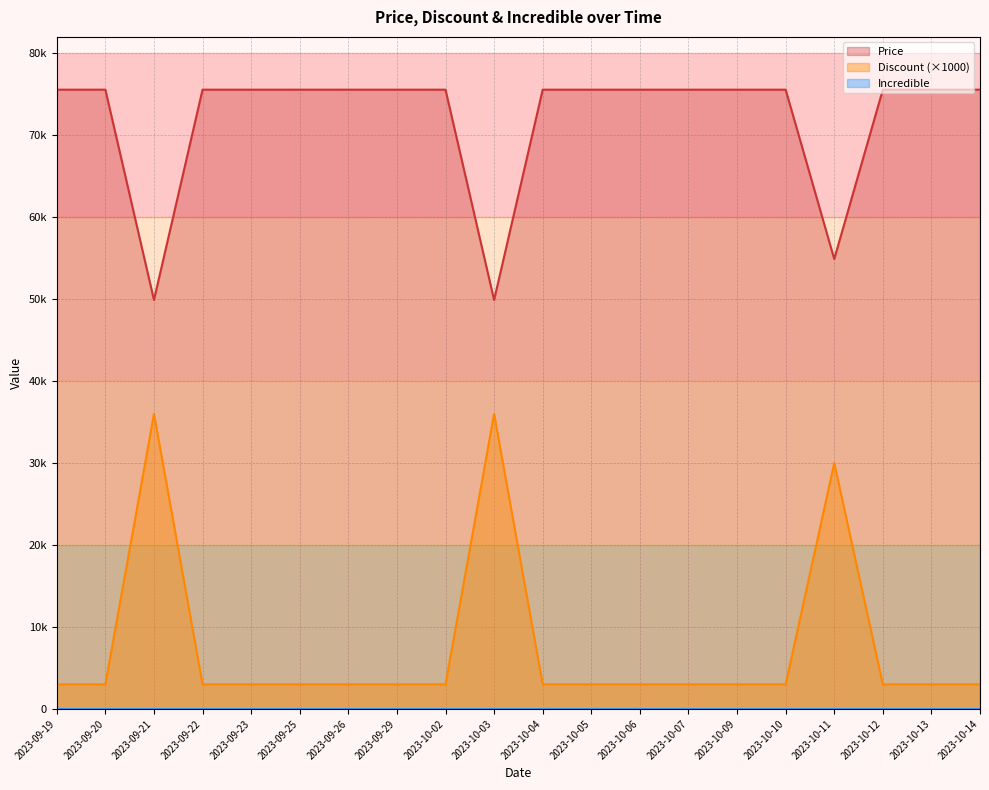

Is it true that Discount equals 1914 at 2023-10-09?

False